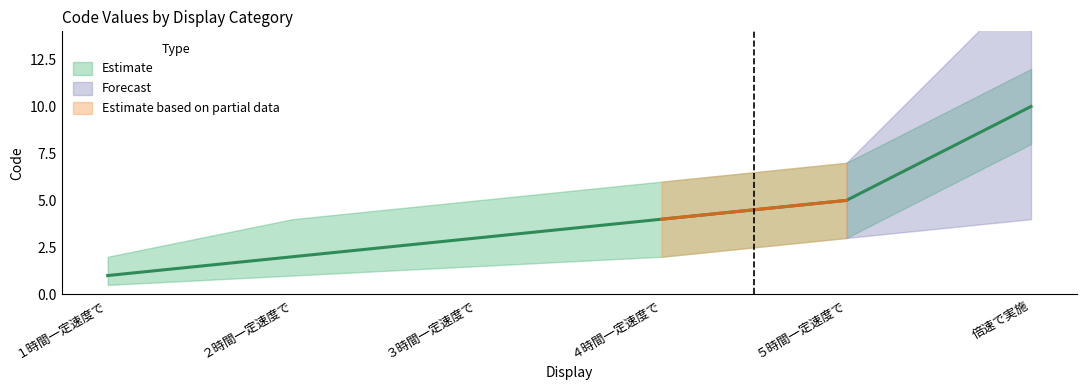

Between 倍速で実施 and ２時間一定速度で, which is larger?

倍速で実施